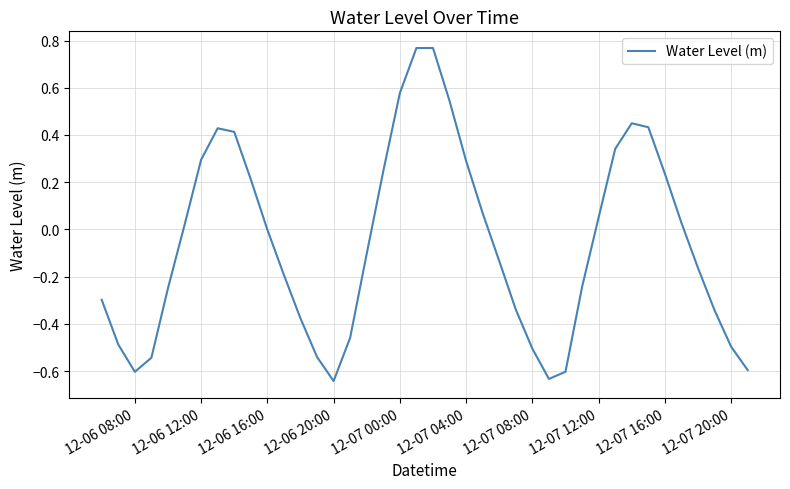

What is the difference between the maximum and minimum values?

1.4